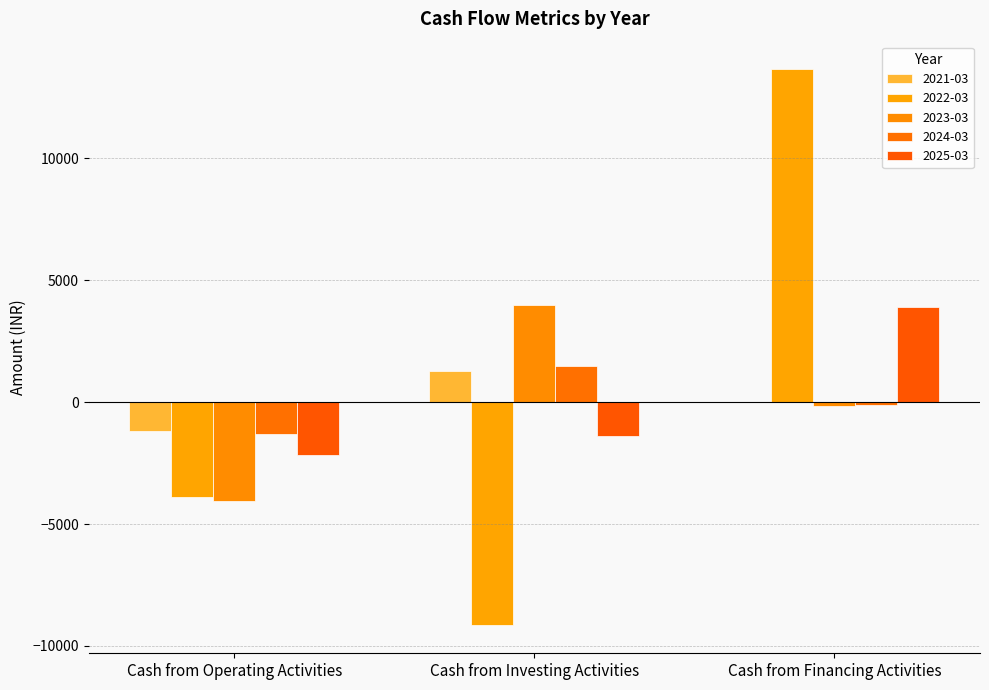

What is the label of the 3rd bar from the left?

Cash from Financing Activities